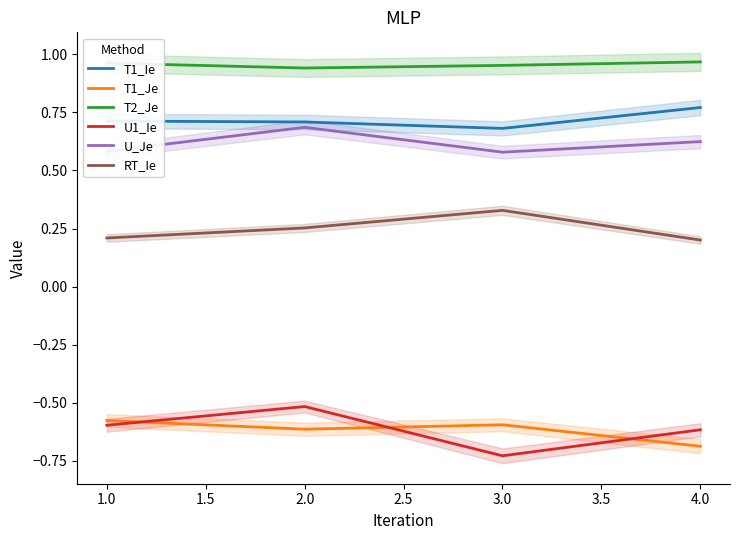

Reading left to right, extract all data points from this chart.

T1_Ie: 0.7	0.7	0.7	0.8
T1_Je: -0.6	-0.6	-0.6	-0.7
T2_Je: 1.0	0.9	1.0	1.0
U1_Ie: -0.6	-0.5	-0.7	-0.6
U_Je: 0.6	0.7	0.6	0.6
RT_Ie: 0.2	0.3	0.3	0.2